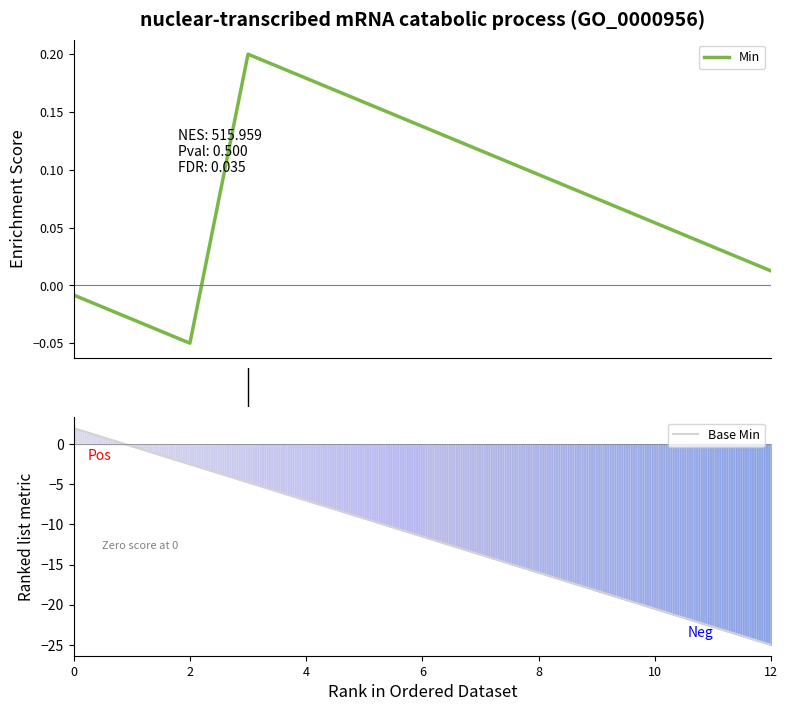

True or false: Min and Base Min cross at least once.

True